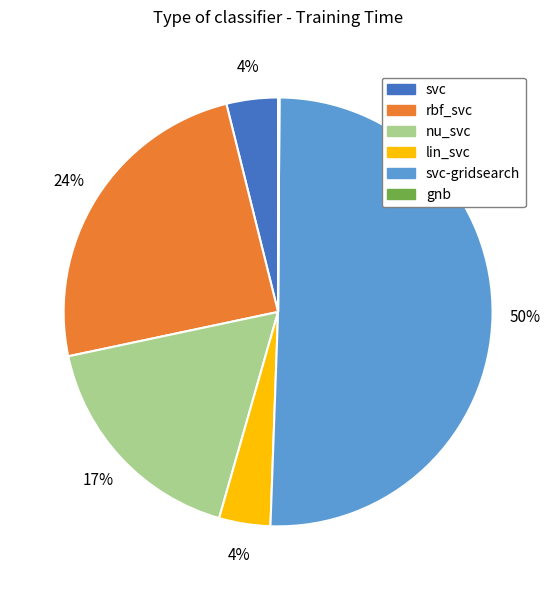

To the nearest percent, what is the average slice percentage?

17%